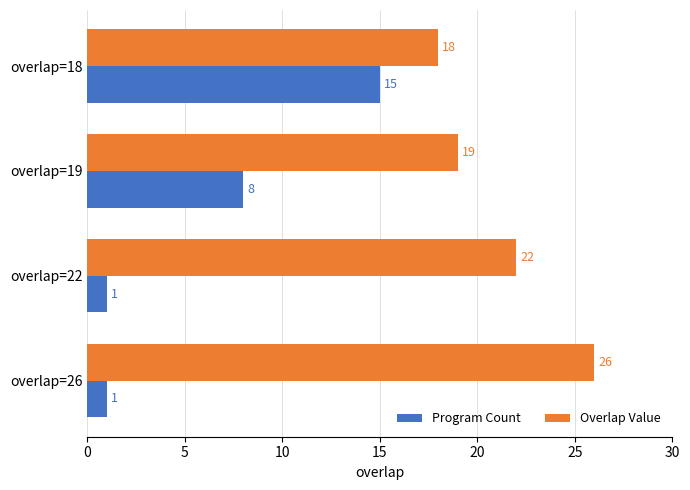

What is the sum of all Program Count values?

25